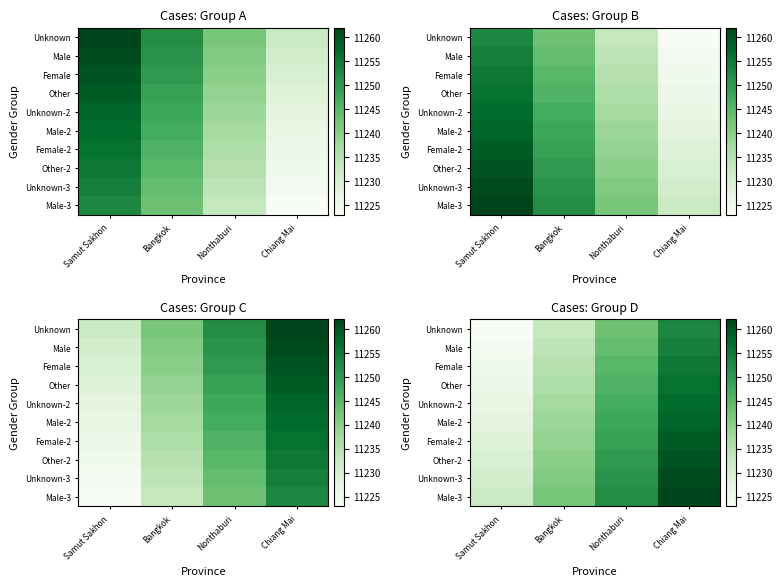

Is the value of Unknown-3 at Bangkok greater than the value of Unknown at Samut Sakhon?

Yes